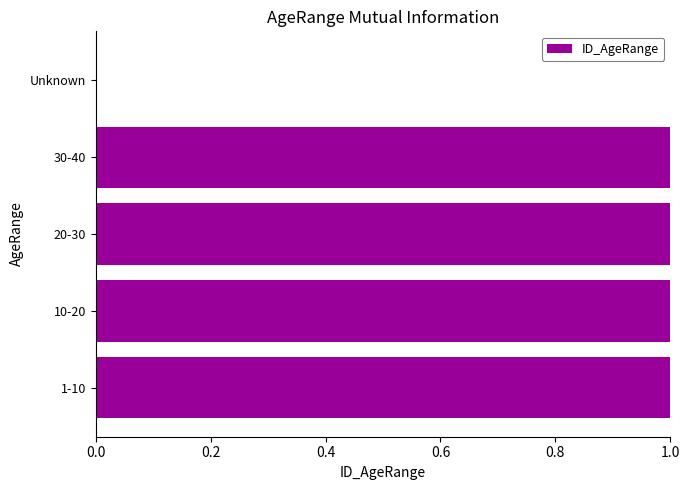

How many bars are there in total?

5